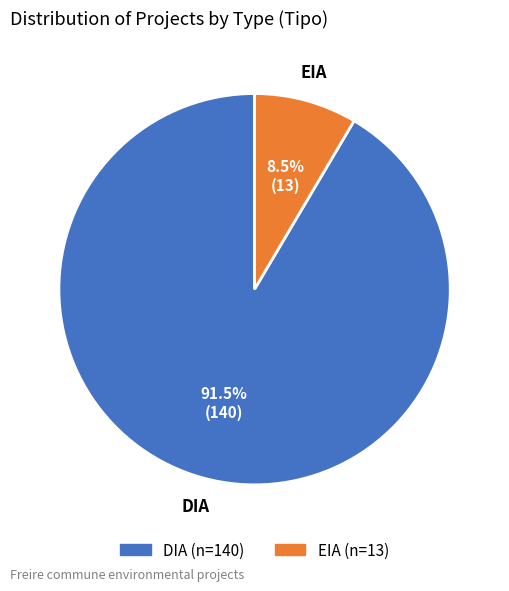

Which category has the smallest portion of the pie?

EIA